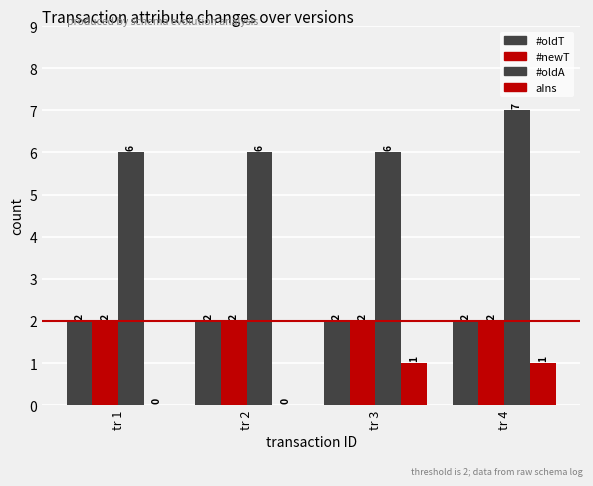

Is the value of aIns at tr 4 greater than the value of #oldT at tr 3?

No